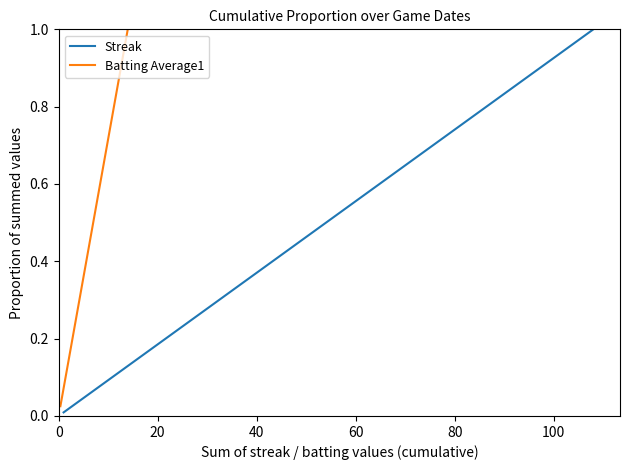

What are all the series names shown in the legend?

Streak, Batting Average1